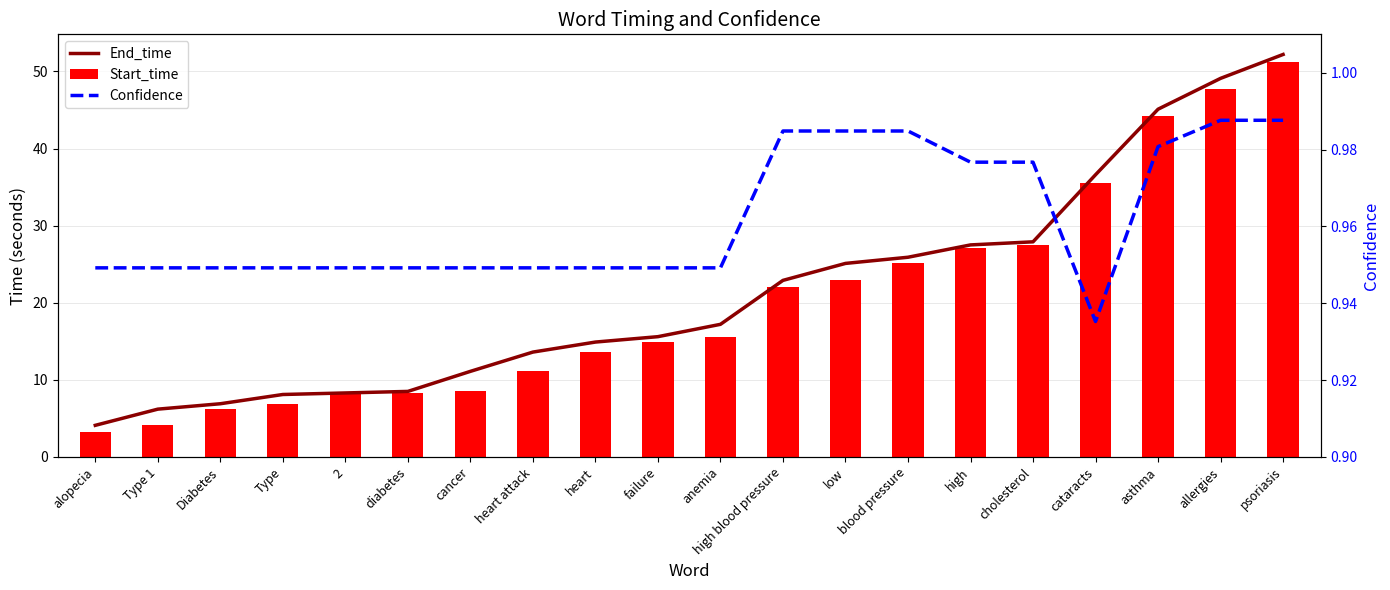

What is the difference between the second highest and second lowest values in the End_time series?

42.9